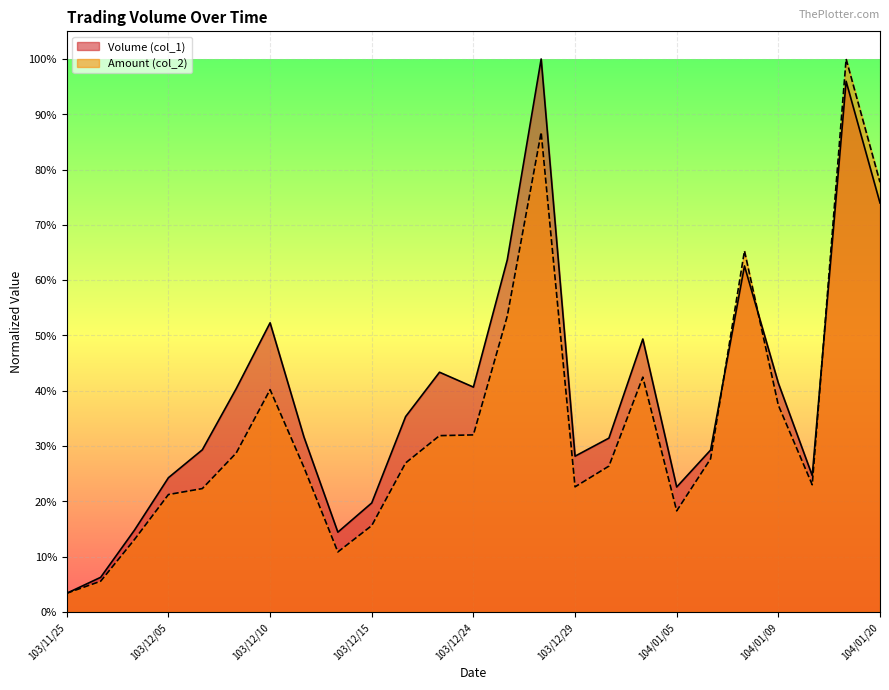

True or false: Volume (col_1) has more than 1 points higher than both neighbors.

True